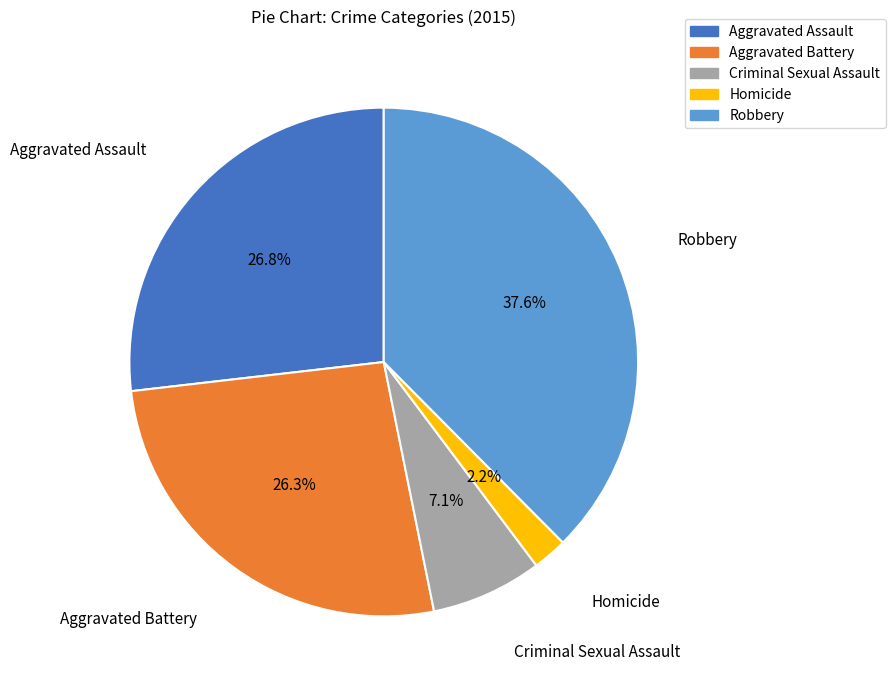

Which slice is the smallest?

Homicide